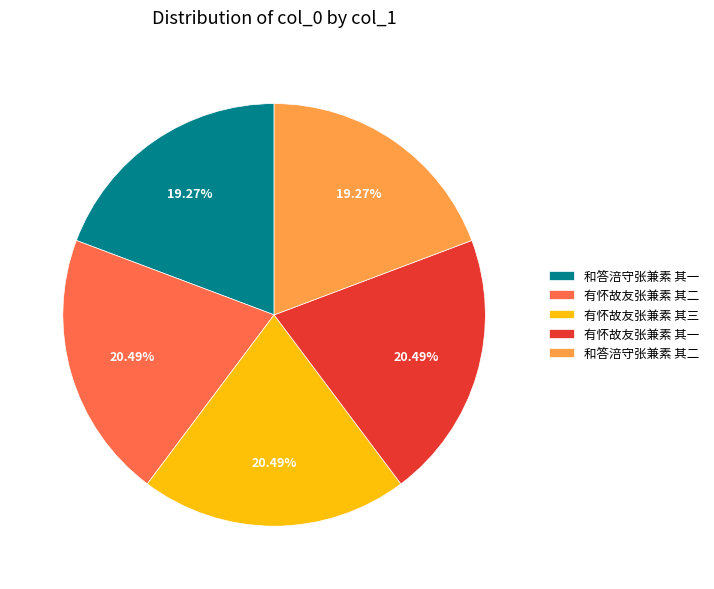

To the nearest percent, what is the average slice percentage?

20%